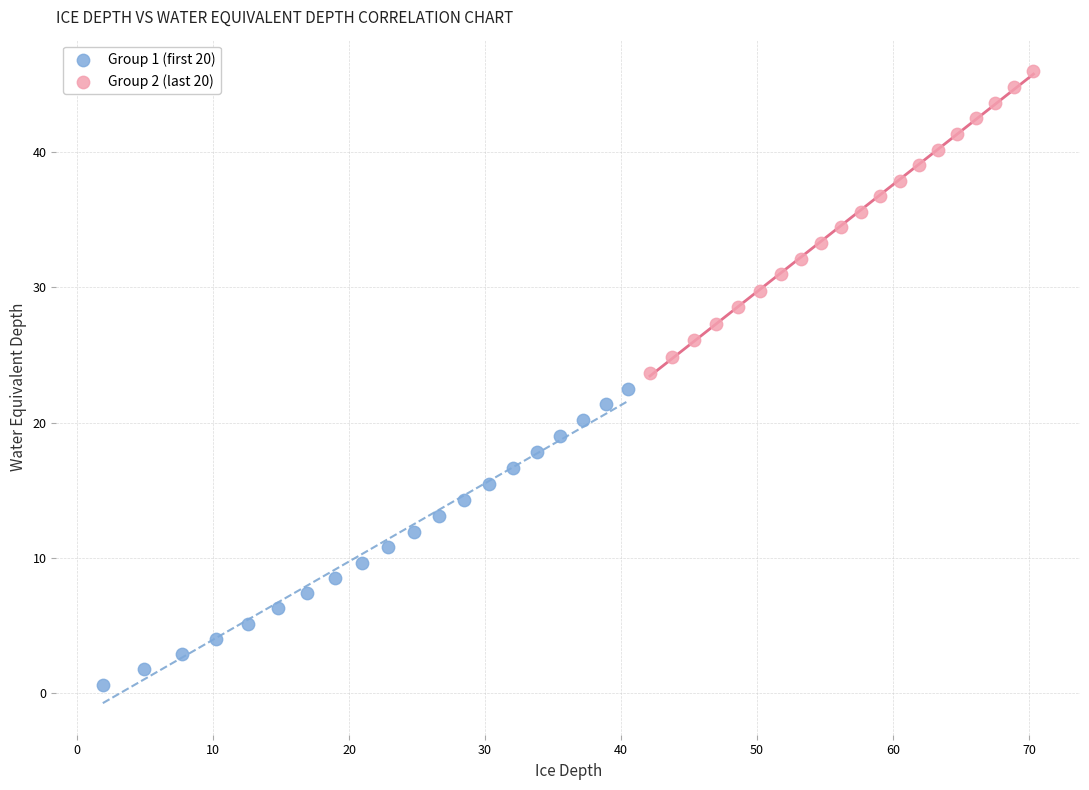

Which series has the widest spread of Y values?

Group 2 (last 20)